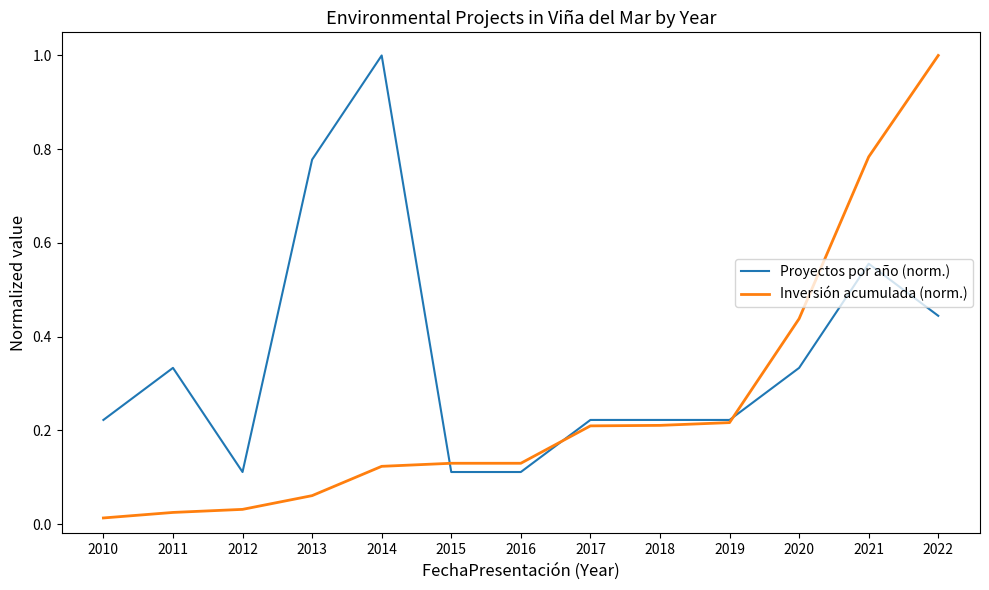

How many Proyectos por año (norm.) values are between 0 and 1?

13